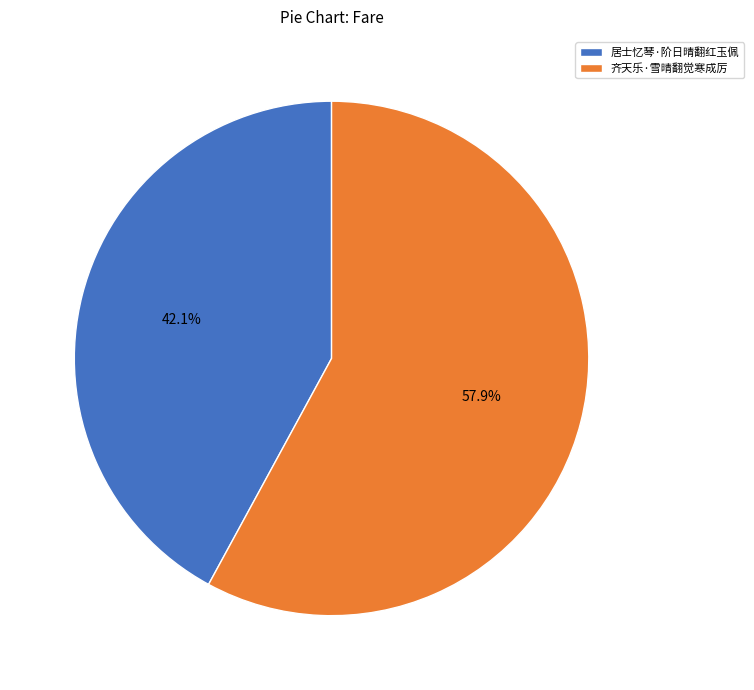

What percentage is the 齐天乐·雪晴翻觉寒成厉 slice, to the nearest percent?

58%